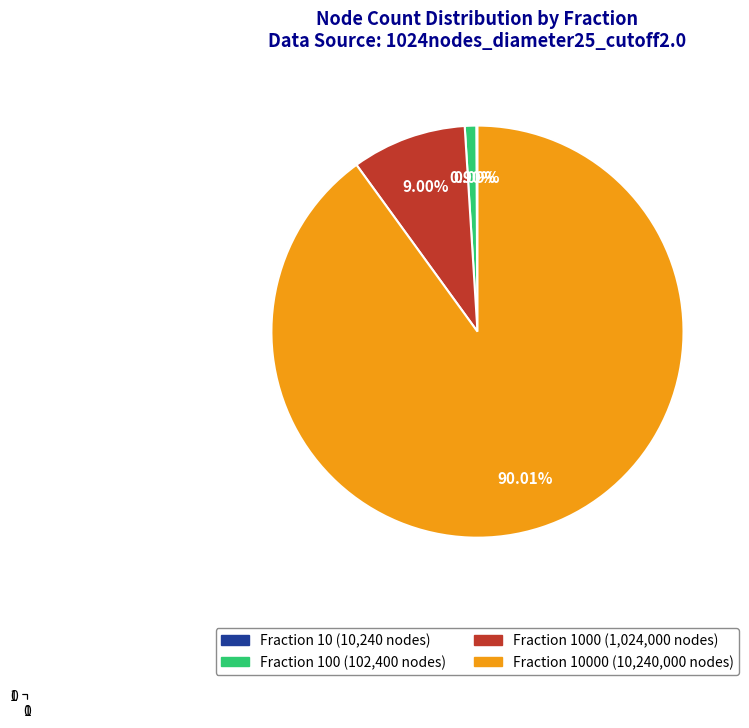

Does Fraction 10000 (10,240,000 nodes) account for over 50% of the chart?

Yes